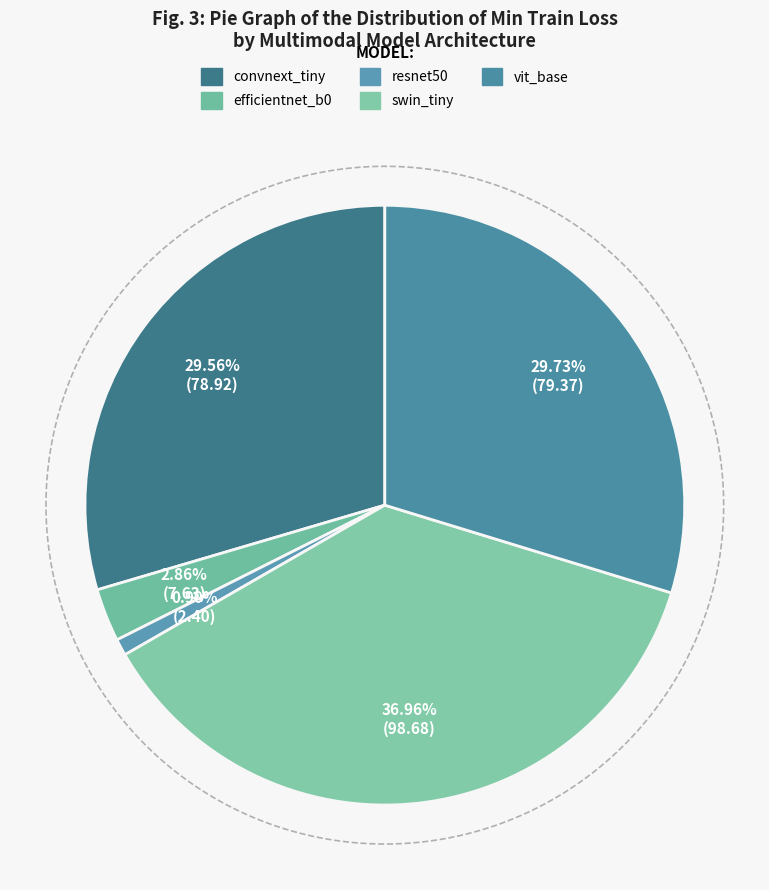

What percentage is the efficientnet_b0 slice, to the nearest percent?

3%